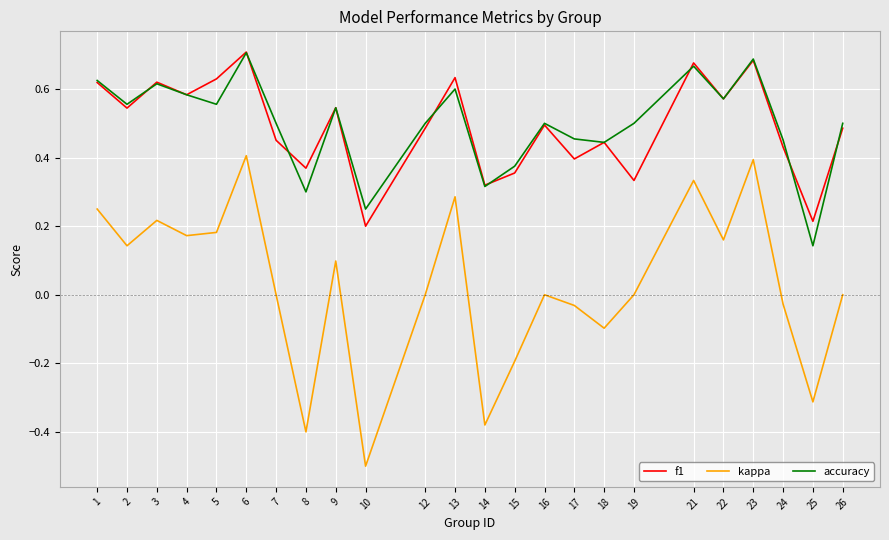

Is the value of accuracy at 12 greater than the value of f1 at 4?

No